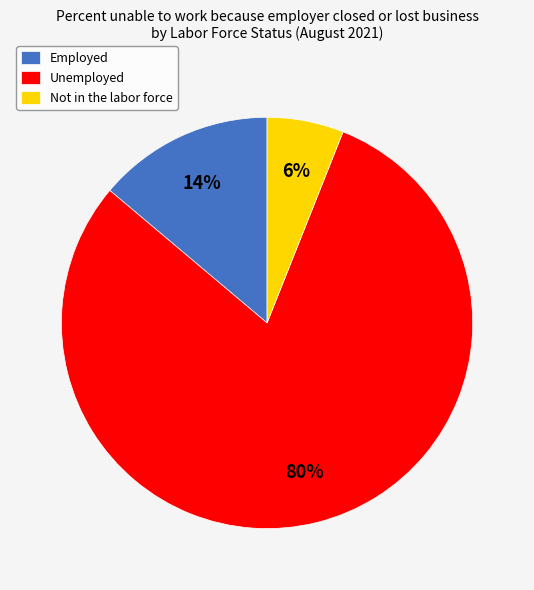

Approximately how many times larger is the value at Employed compared to Not in the labor force?

2.3